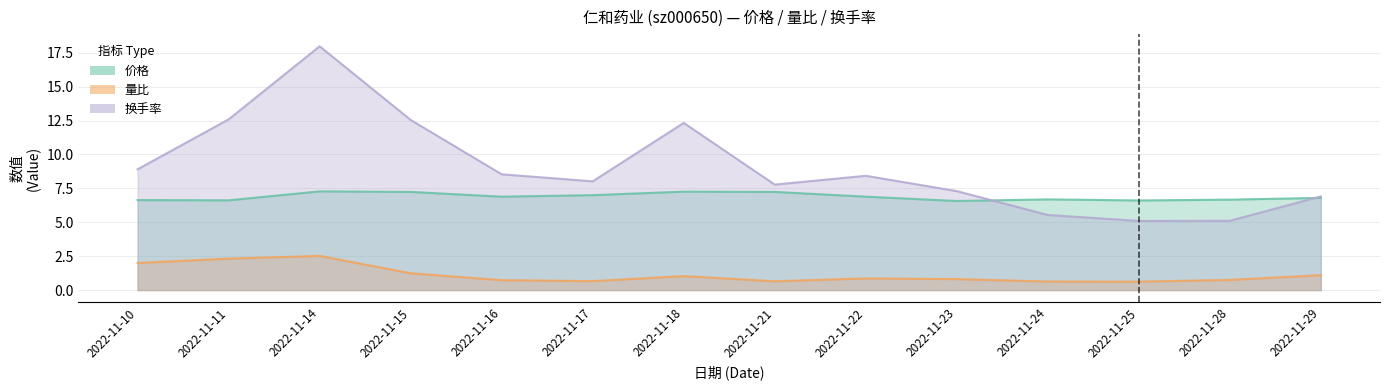

What are all the series names shown in the legend?

价格, 量比, 换手率